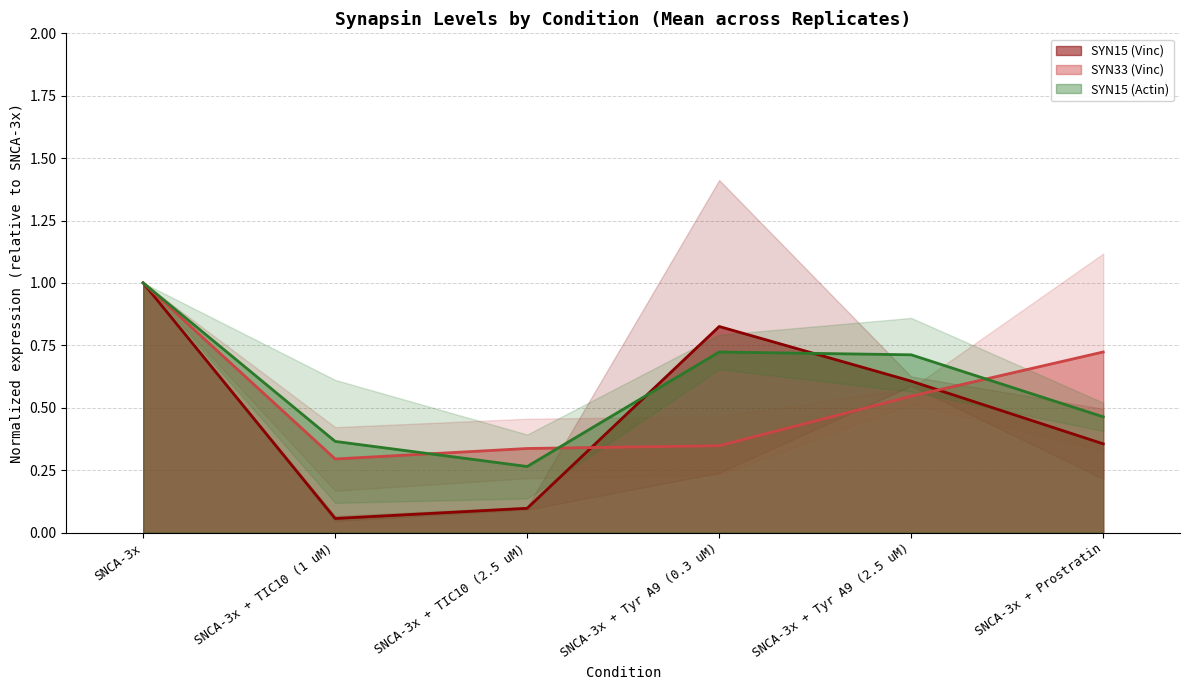

Where is SYN33 (Vinc) nearest to the value 0?

SNCA-3x + TIC10 (1 uM)